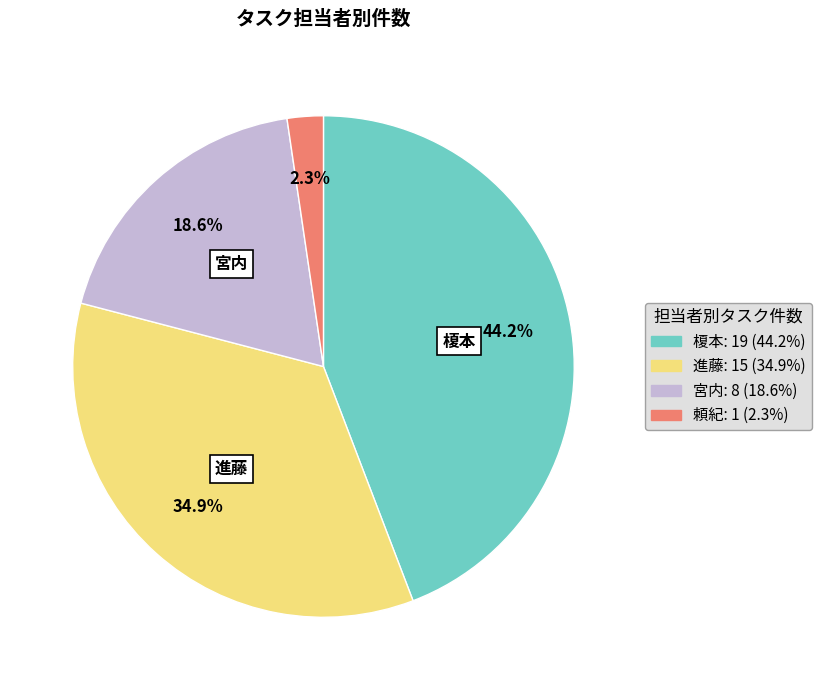

Approximately how many times larger is the value at 頼紀 compared to 宮内?

0.1